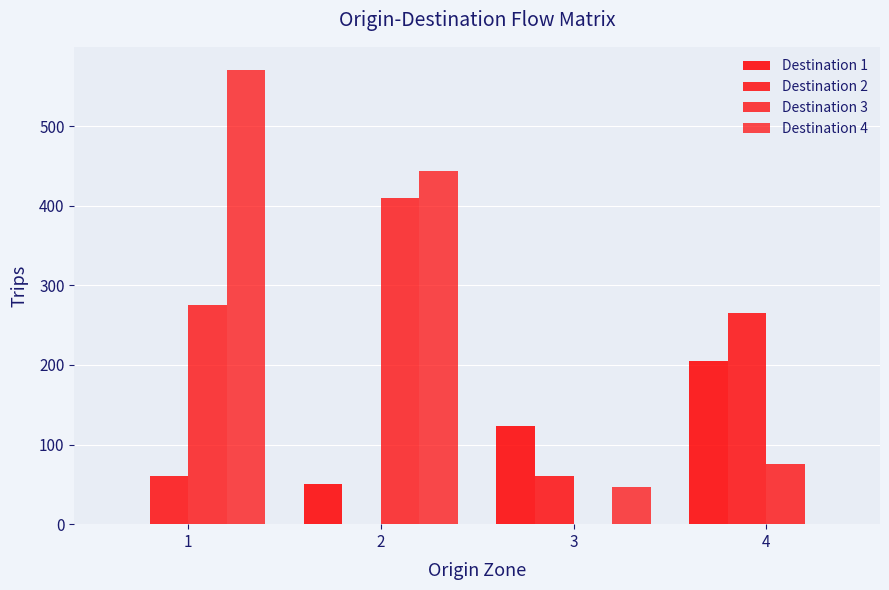

Are the bars grouped side by side (vs. stacked)?

Yes